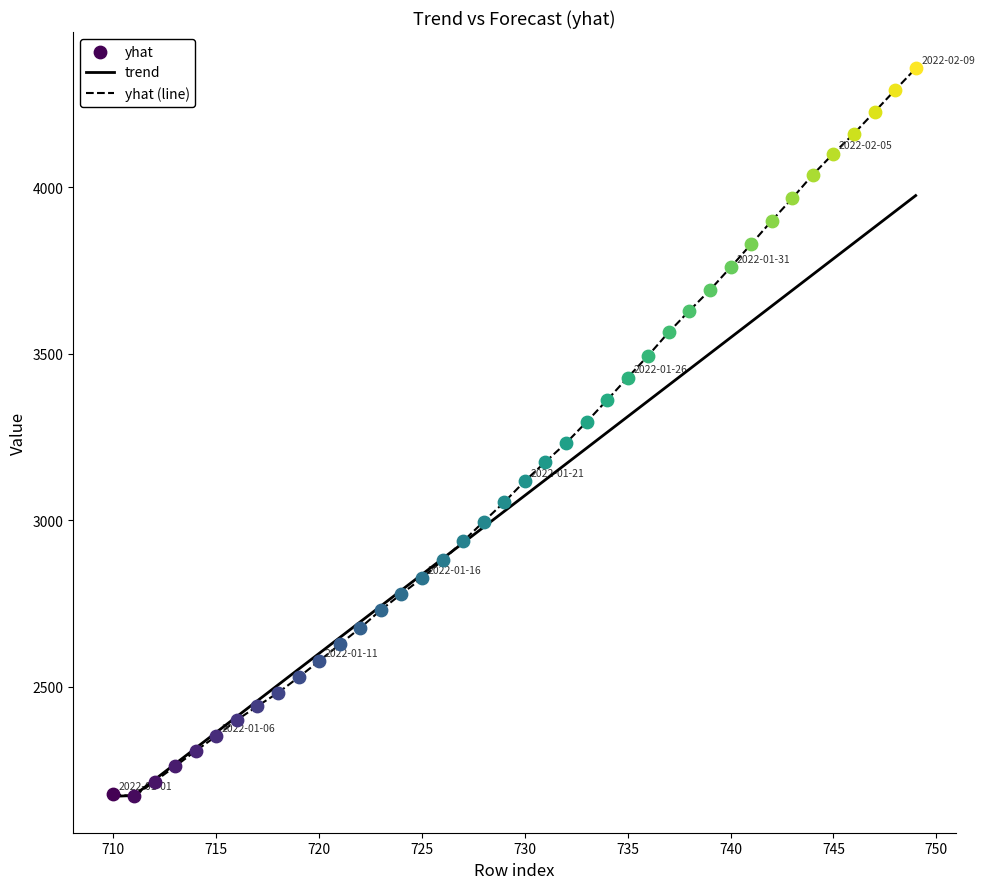

Rank the series by their maximum value, from highest to lowest.

yhat (line), trend